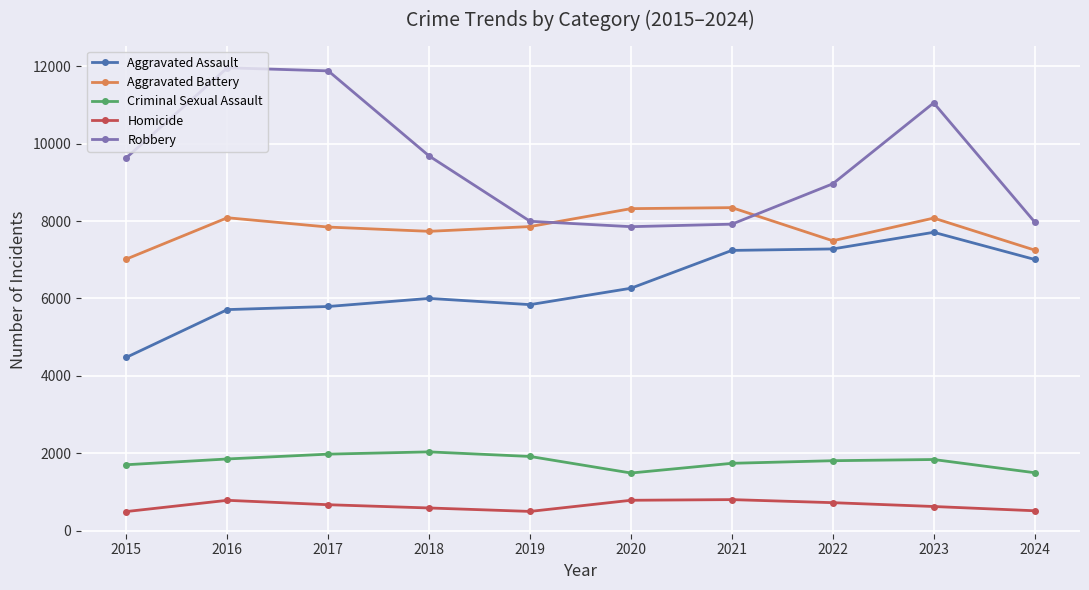

What is the difference between the maximum and minimum values in the Aggravated Assault series?

3230